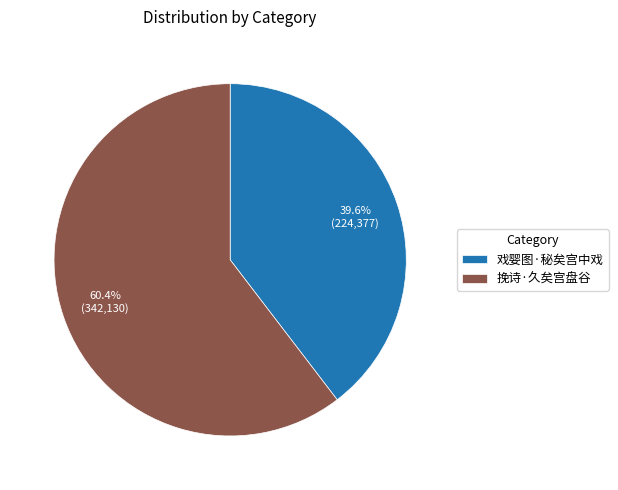

Between 挽诗·久矣宫盘谷 and 戏婴图·秘矣宫中戏, which is larger?

挽诗·久矣宫盘谷